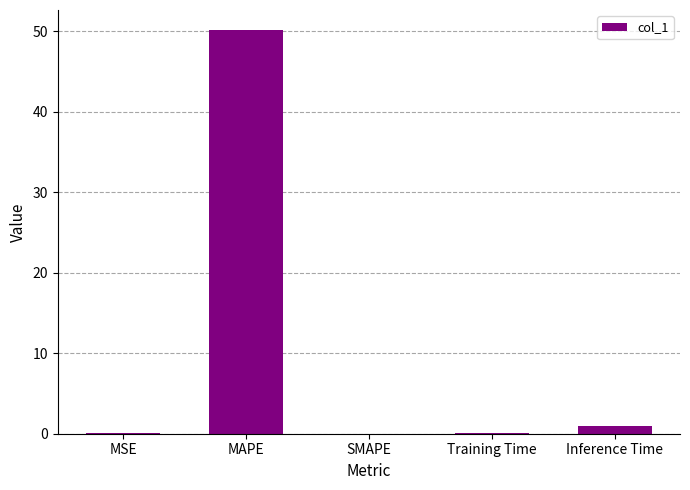

Which label corresponds to the largest value in the chart?

MAPE